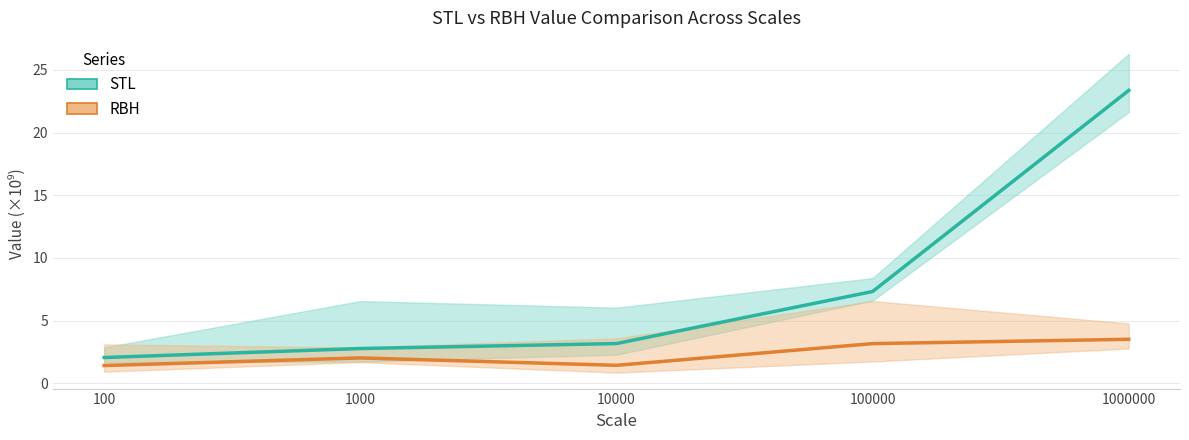

At which category does RBH reach its first local valley?

10000